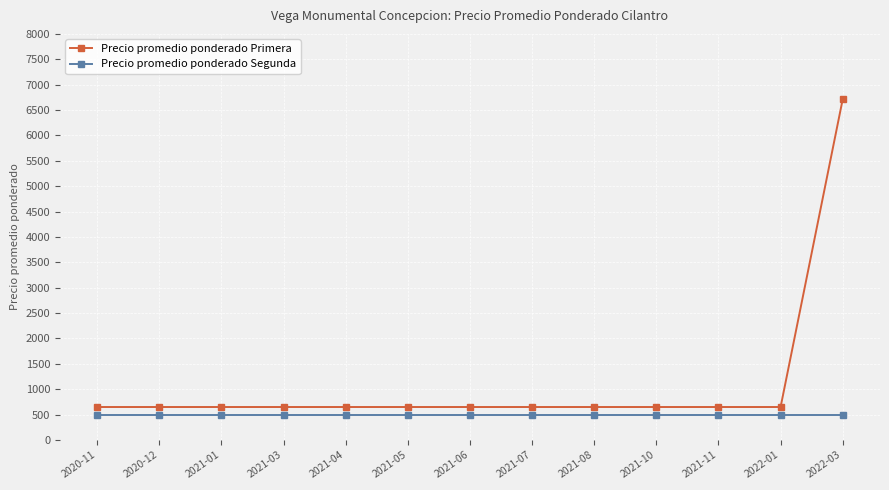

What is the total value across all series at 2021-10?

1150